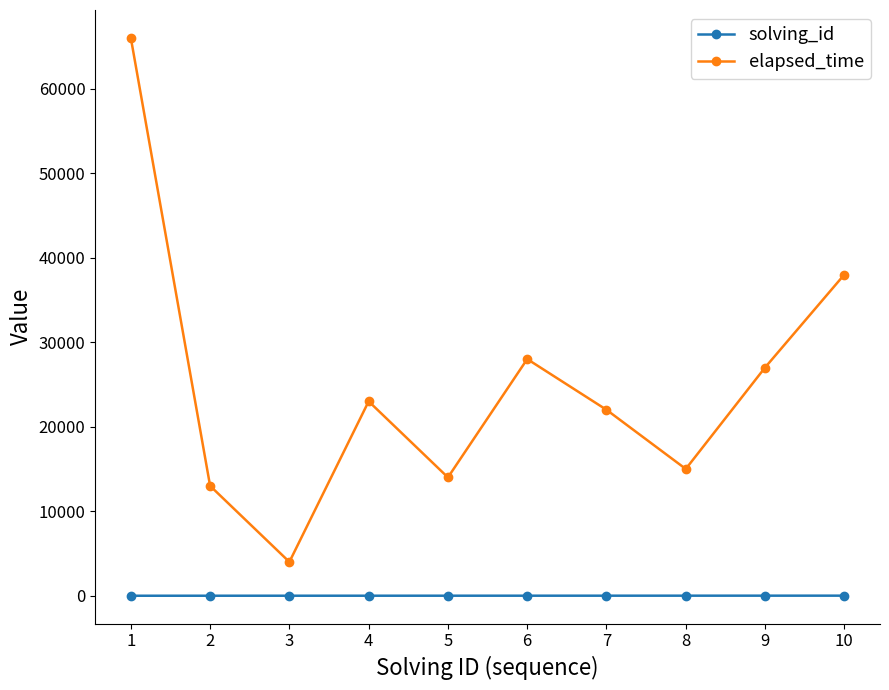

True or false: solving_id has a value of 8 at 8.

True